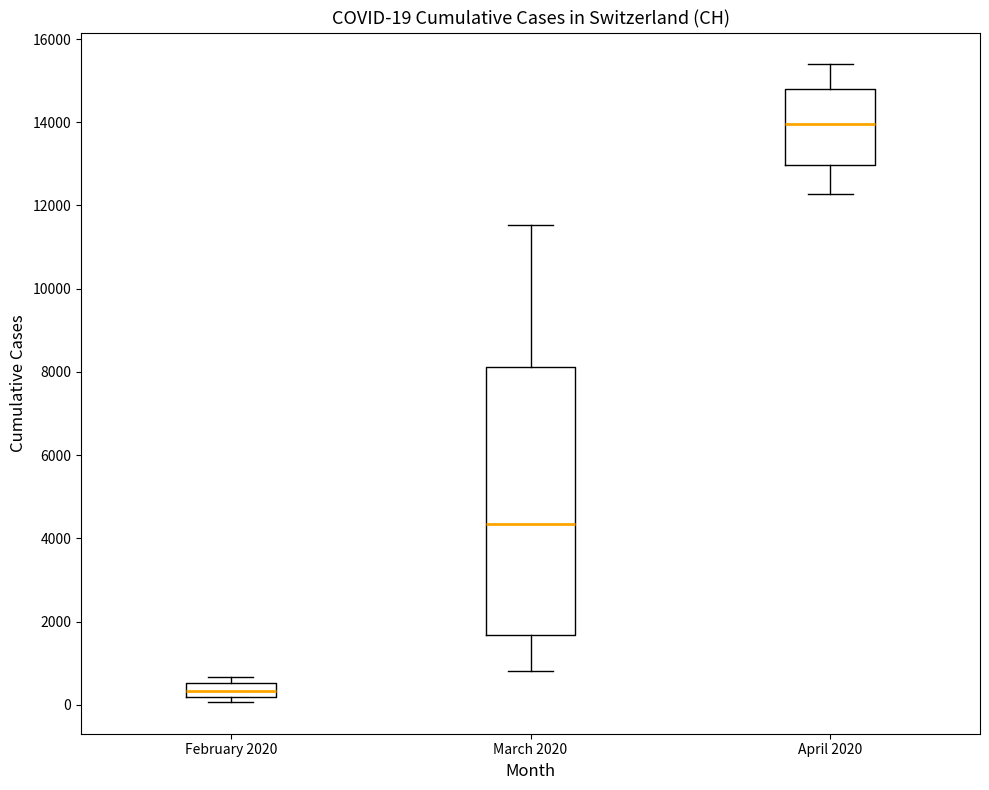

Which box is the tallest, from its lower edge to its upper edge?

March 2020